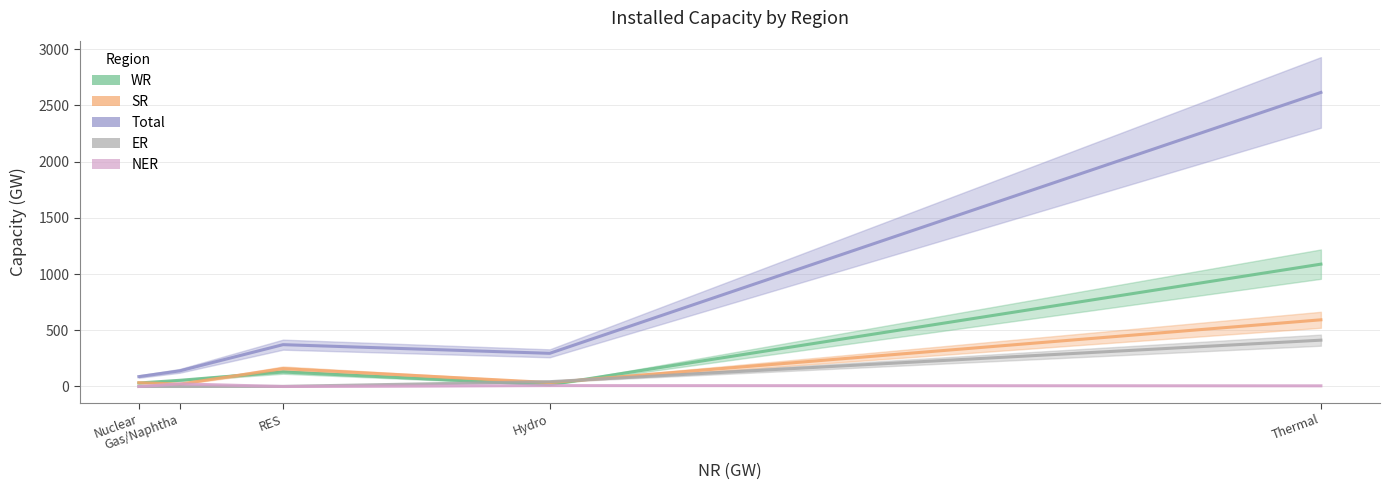

The value of Total at Thermal (Coal & Lignite) is 2615. True or false?

True